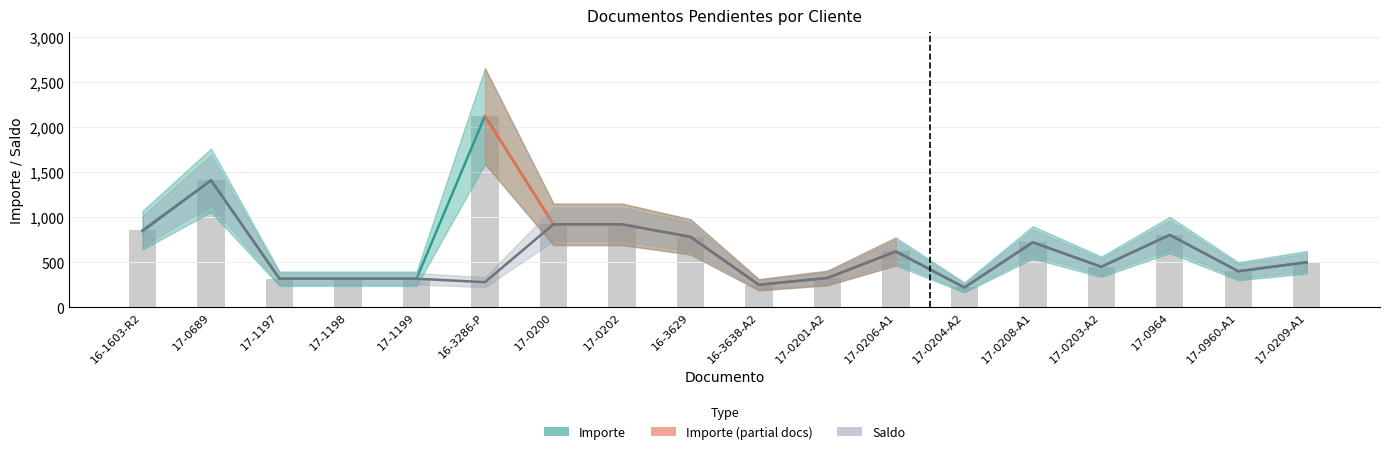

Which series has the largest range (max minus min)?

Importe